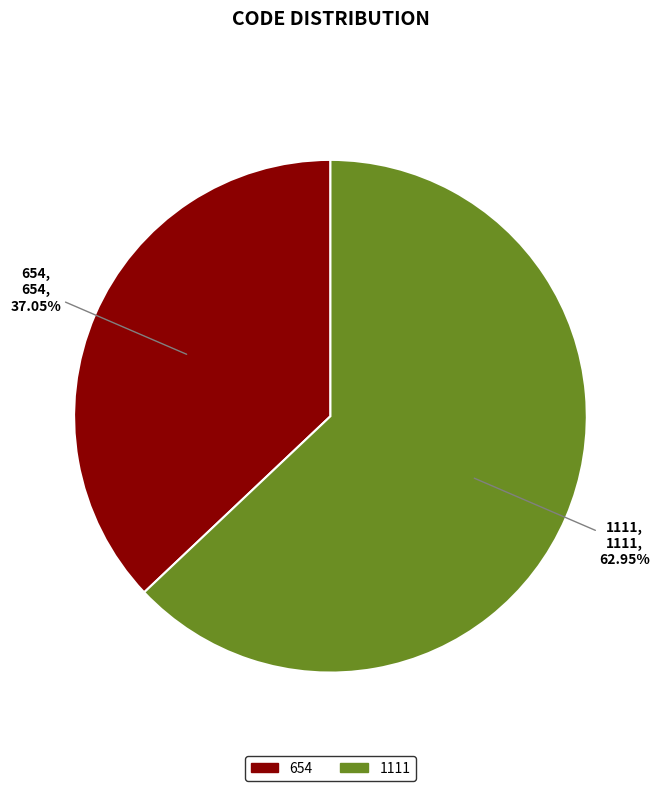

To the nearest percent, what is the average slice percentage?

50%